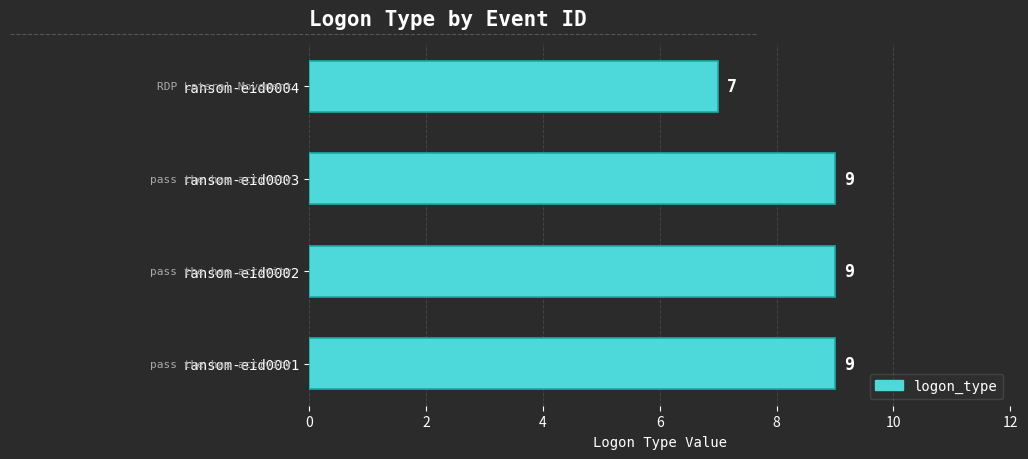

Reading bottom to top, extract all data points from this chart.

ransom-eid0001=9	ransom-eid0002=9	ransom-eid0003=9	ransom-eid0004=7